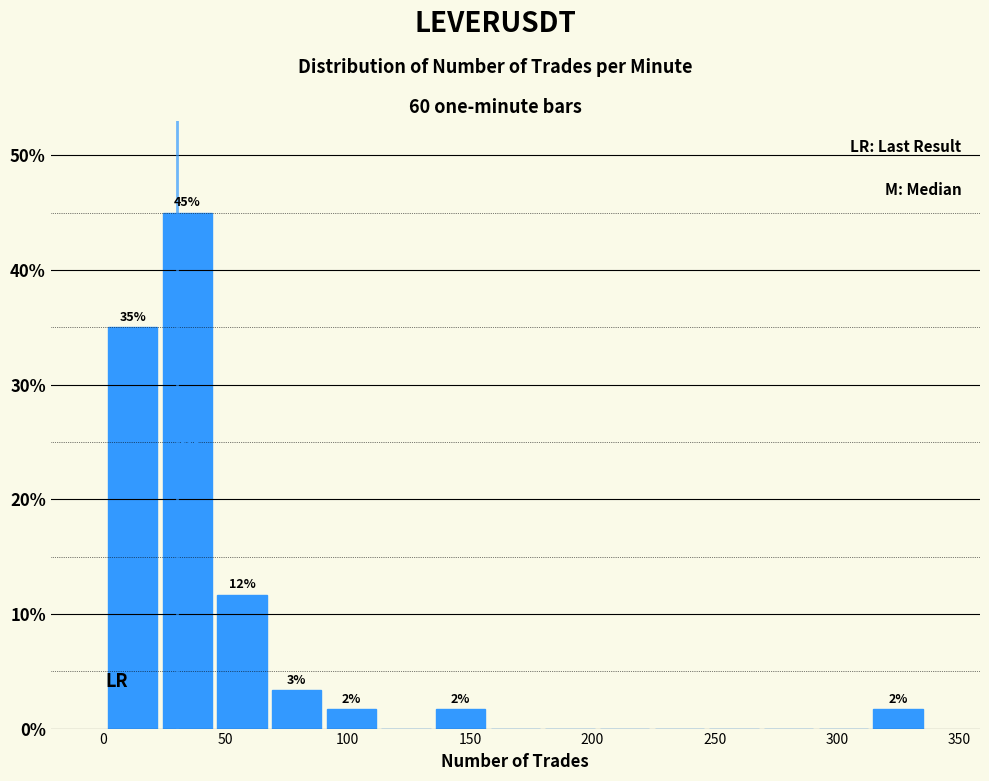

Which range on the x-axis has the tallest bar?

25 to 45